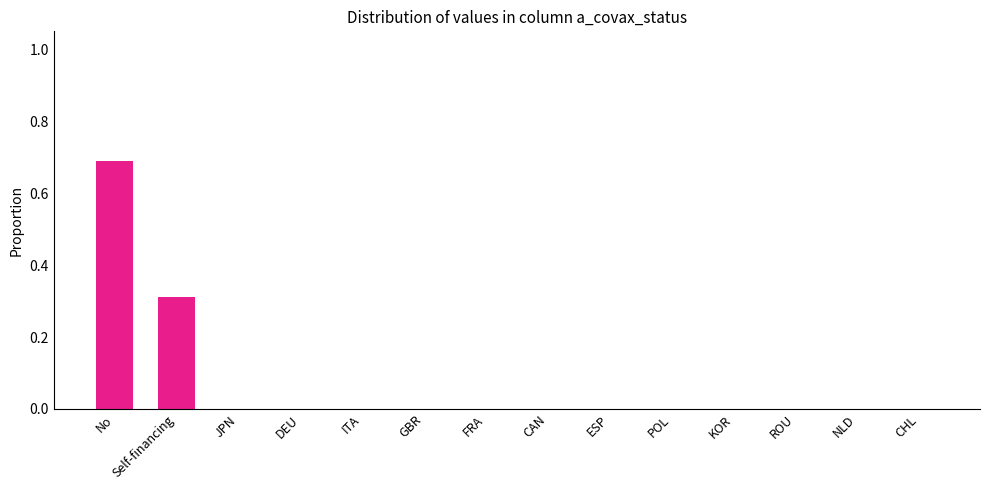

What is the sum of all values?

1.0